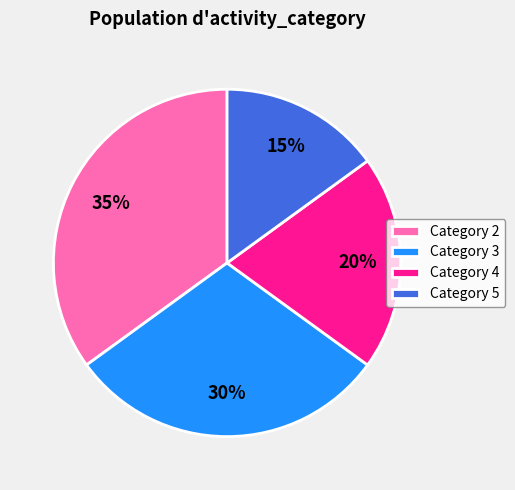

Do Category 2 and Category 4 together represent more than half of the pie?

Yes